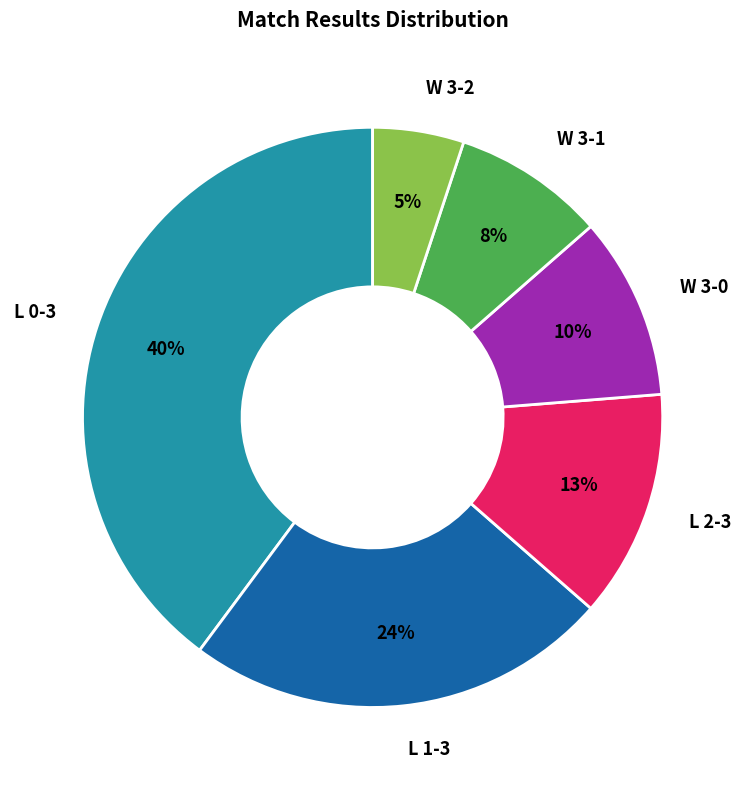

To the nearest percent, what is the average slice percentage?

17%